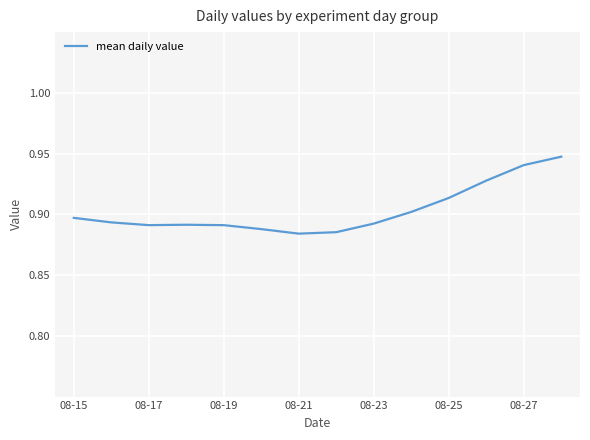

Reading right to left, list all the values displayed in this chart.

0.9	0.9	0.9	0.9	0.9	0.9	0.9	0.9	0.9	0.9	0.9	0.9	0.9	0.9